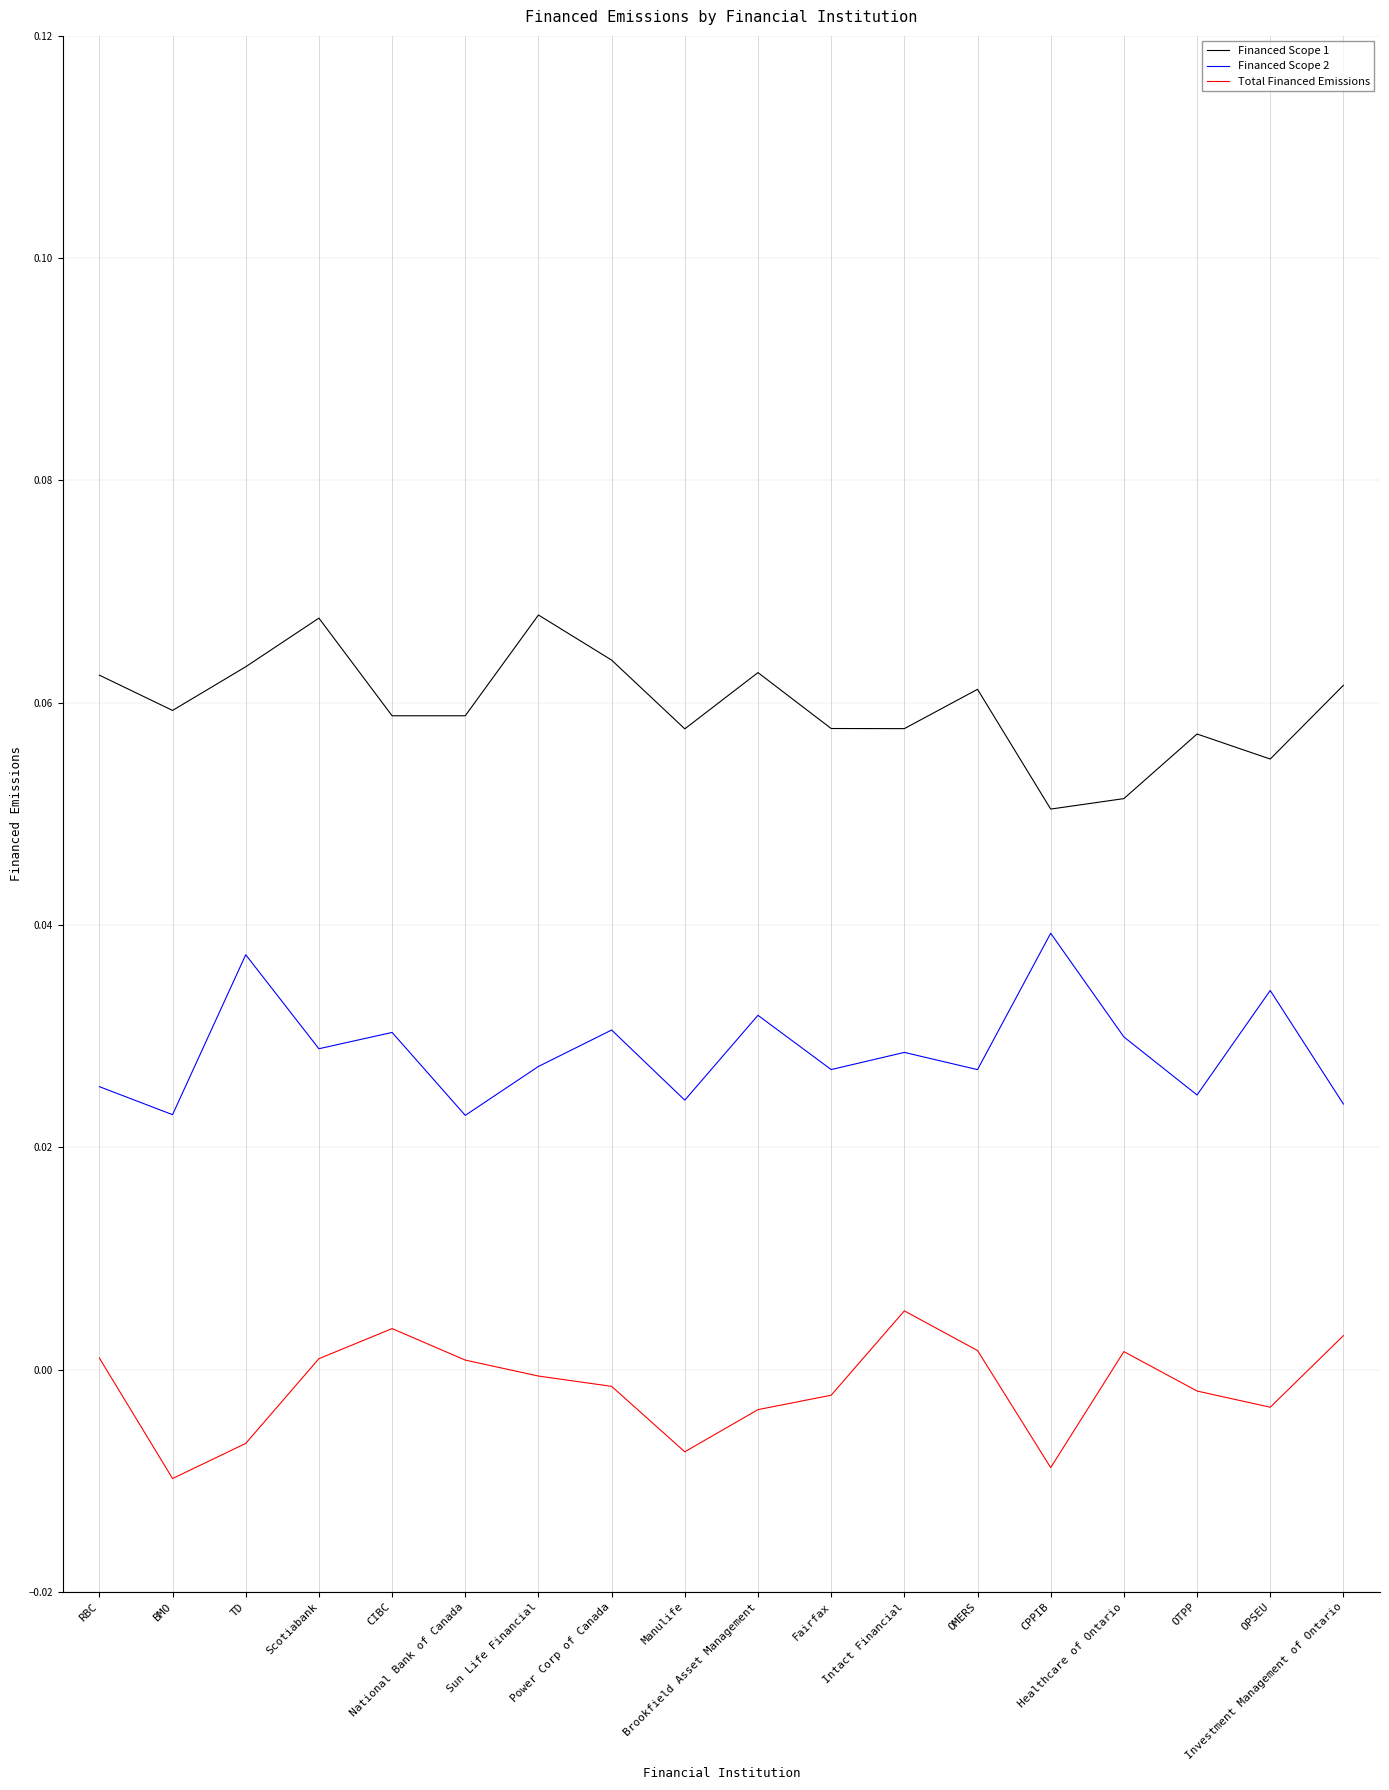

Which series has the largest total across all categories?

Financed Scope 1